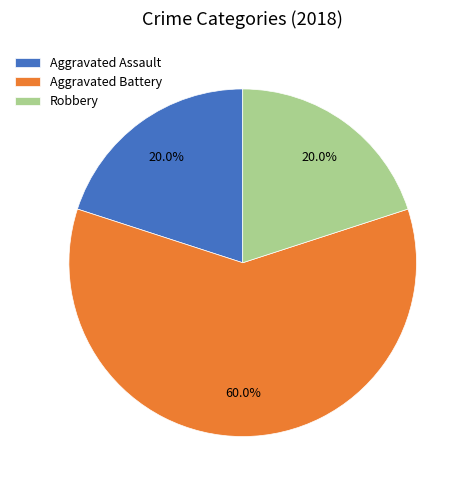

How many slices are in this pie chart?

3